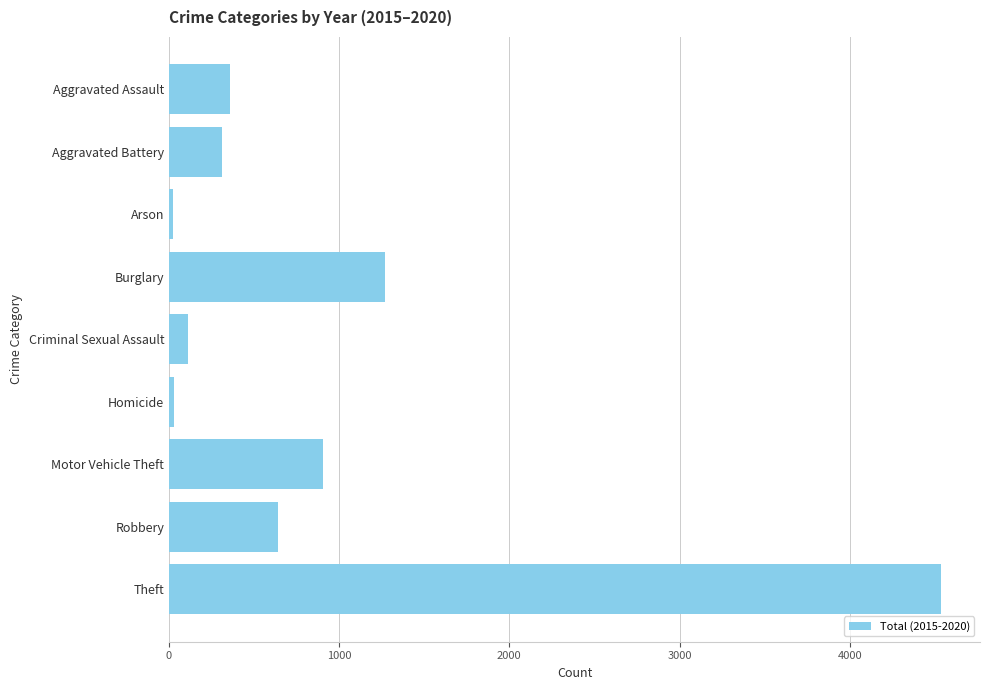

The value at Burglary is 683. True or false?

False